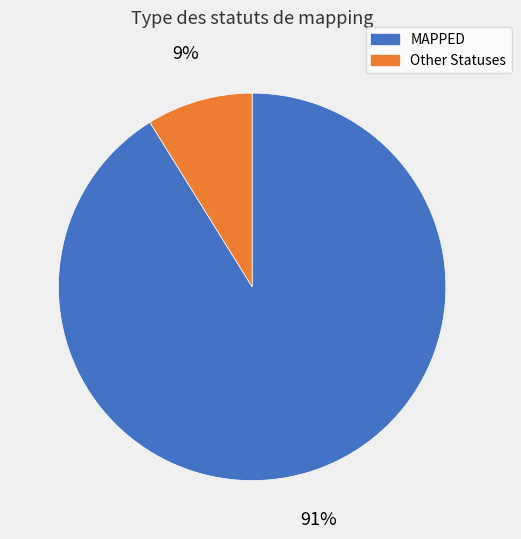

How many segments does this pie chart have?

2